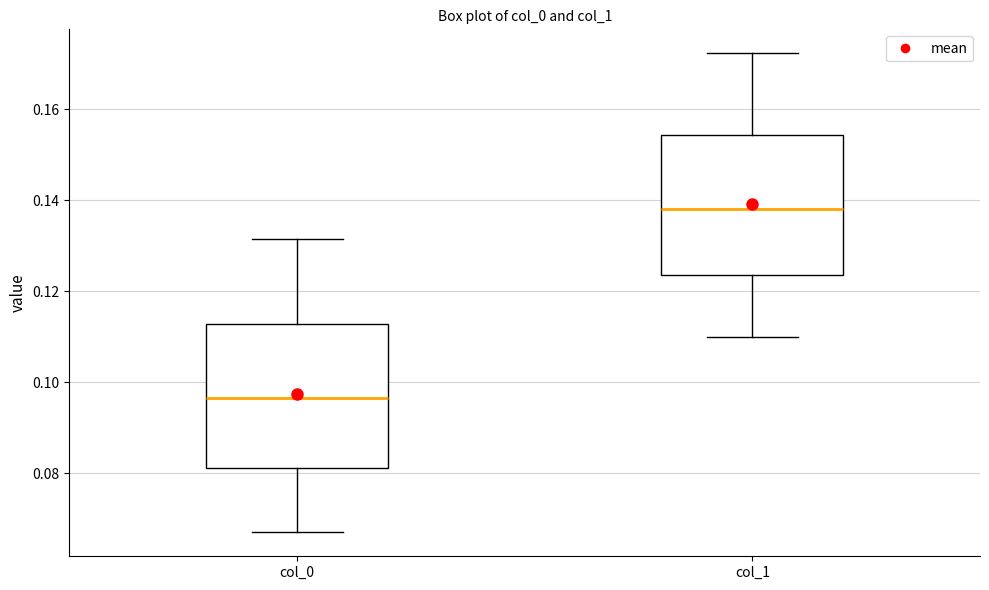

Reading left to right, read every box against the y-axis: the position of its median line, the range the box covers, and the ends of its whiskers. The values are not printed on the chart, so give them approximately, as read against the axis.

col_0: median 0.096, box 0.082 to 0.112, whiskers 0.068 to 0.132
col_1: median 0.138, box 0.124 to 0.154, whiskers 0.110 to 0.172